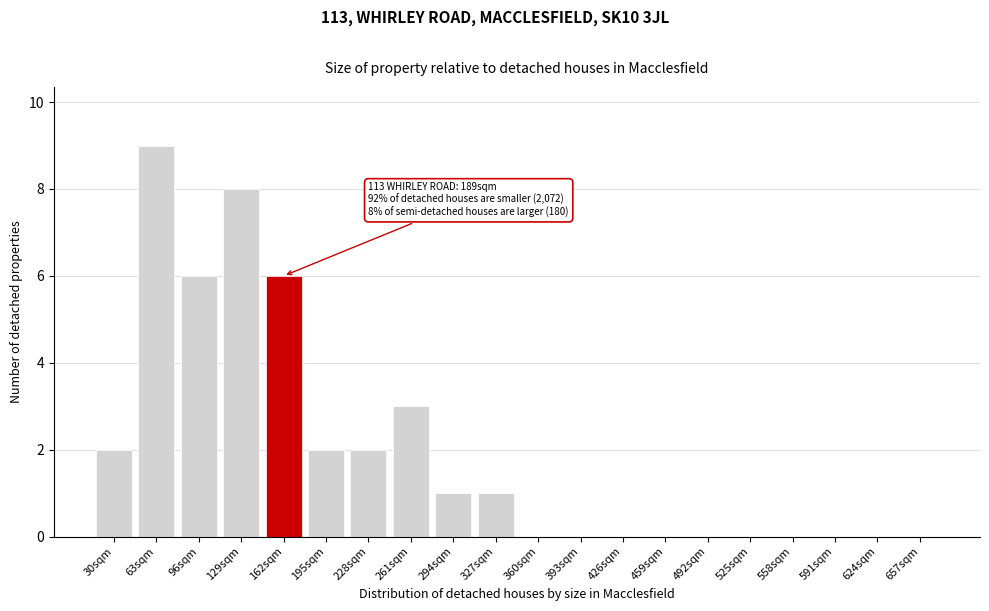

Reading left to right, what are all the values shown in this chart?

30sqm=2	63sqm=9	96sqm=6	129sqm=8	162sqm=6	195sqm=2	228sqm=2	261sqm=3	294sqm=1	327sqm=1	360sqm=0	393sqm=0	426sqm=0	459sqm=0	492sqm=0	525sqm=0	558sqm=0	591sqm=0	624sqm=0	657sqm=0